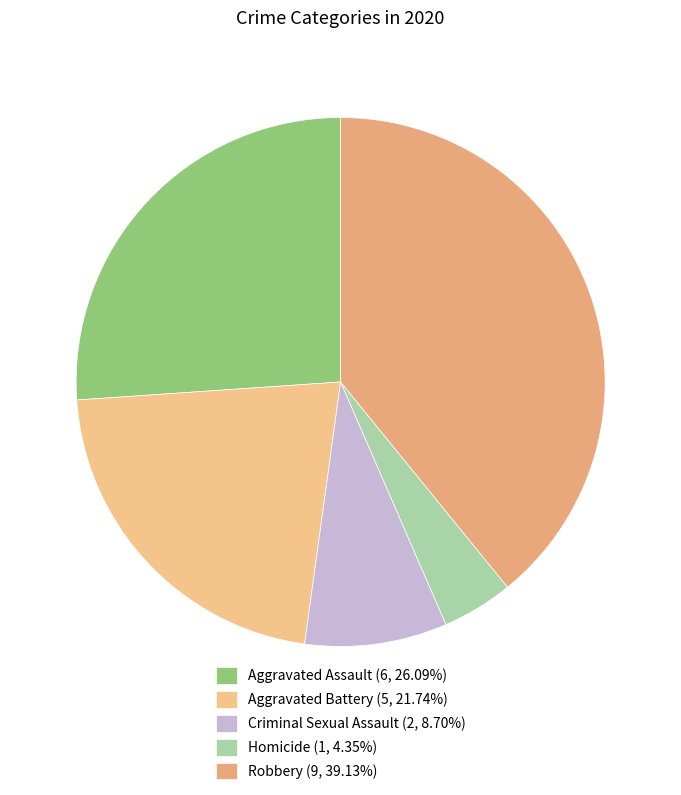

To the nearest percent, what portion does Robbery represent?

39%